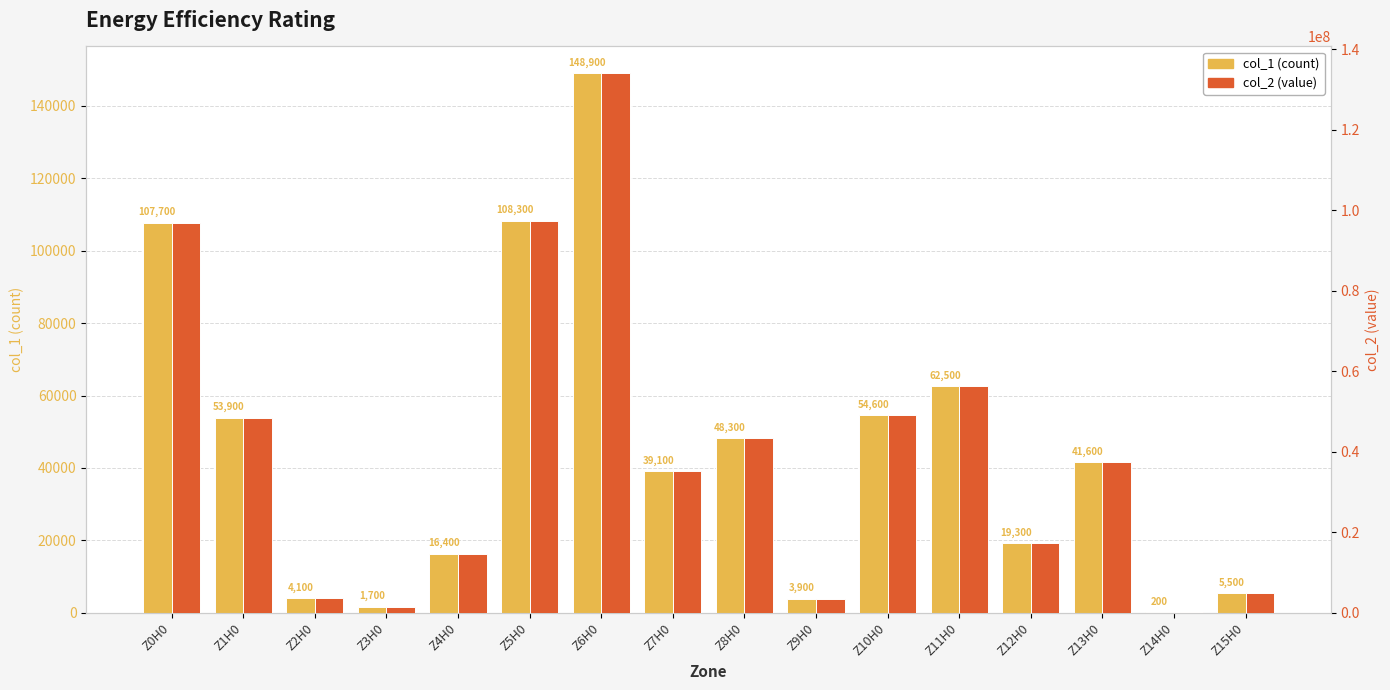

How many data points in col_1 (count) are above 41600?

7